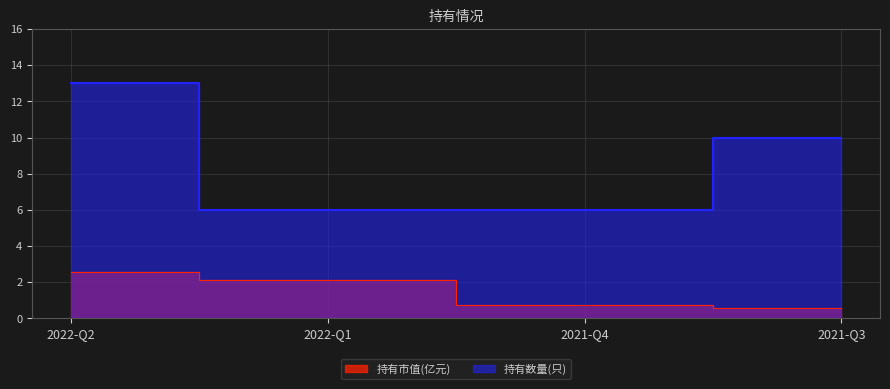

What position from the left is 2021-Q3?

4